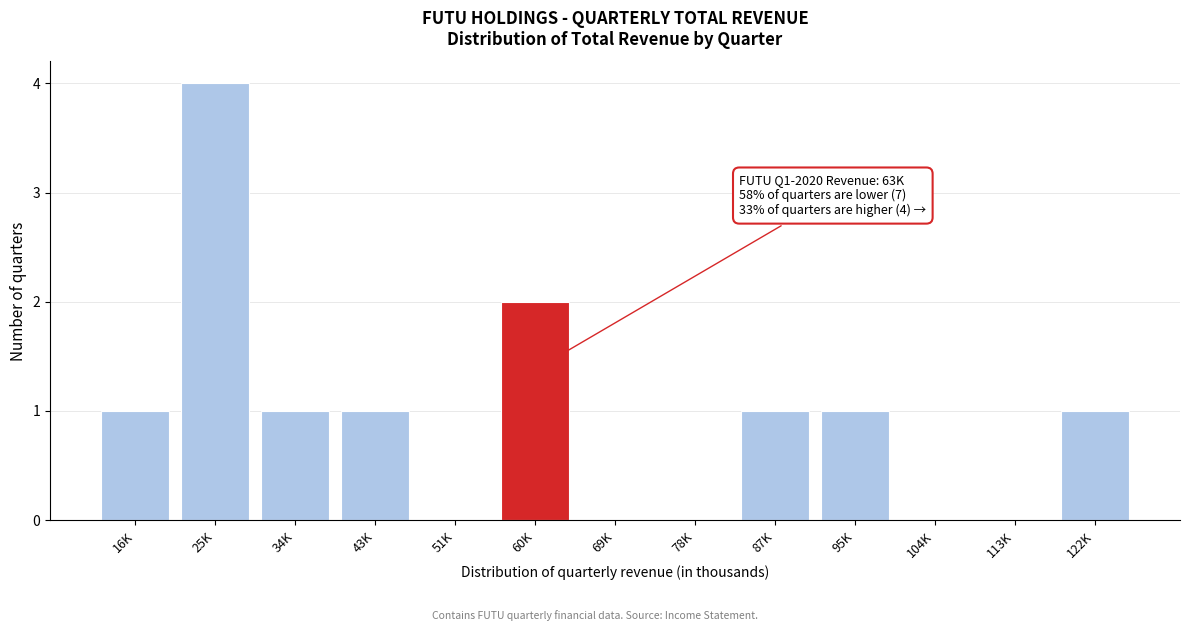

Reading left to right, list all the values displayed in this chart.

16K=1	25K=4	34K=1	43K=1	51K=0	60K=2	69K=0	78K=0	87K=1	95K=1	104K=0	113K=0	122K=1